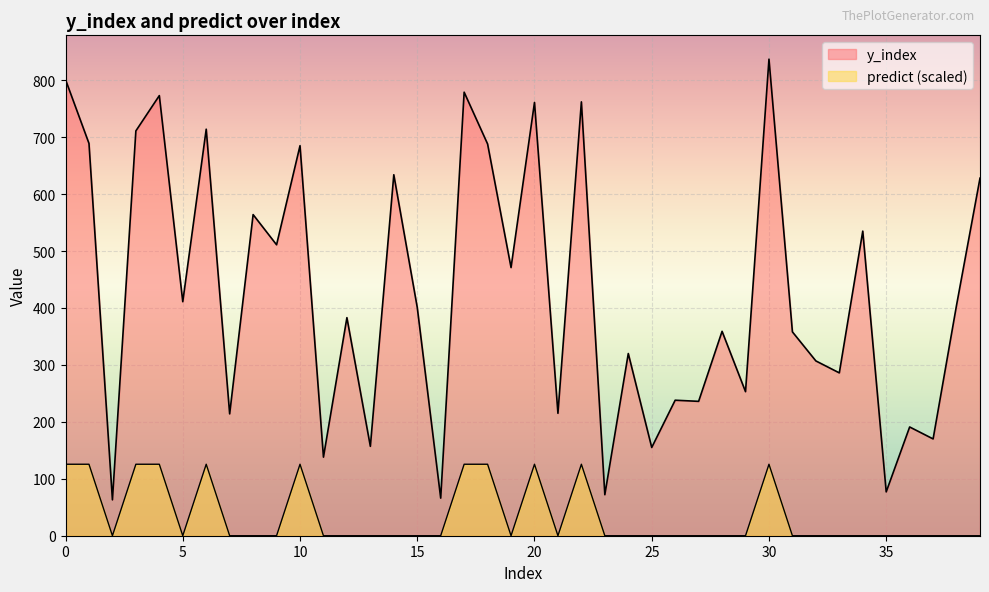

What value does the y_index series have at 10?

685.0